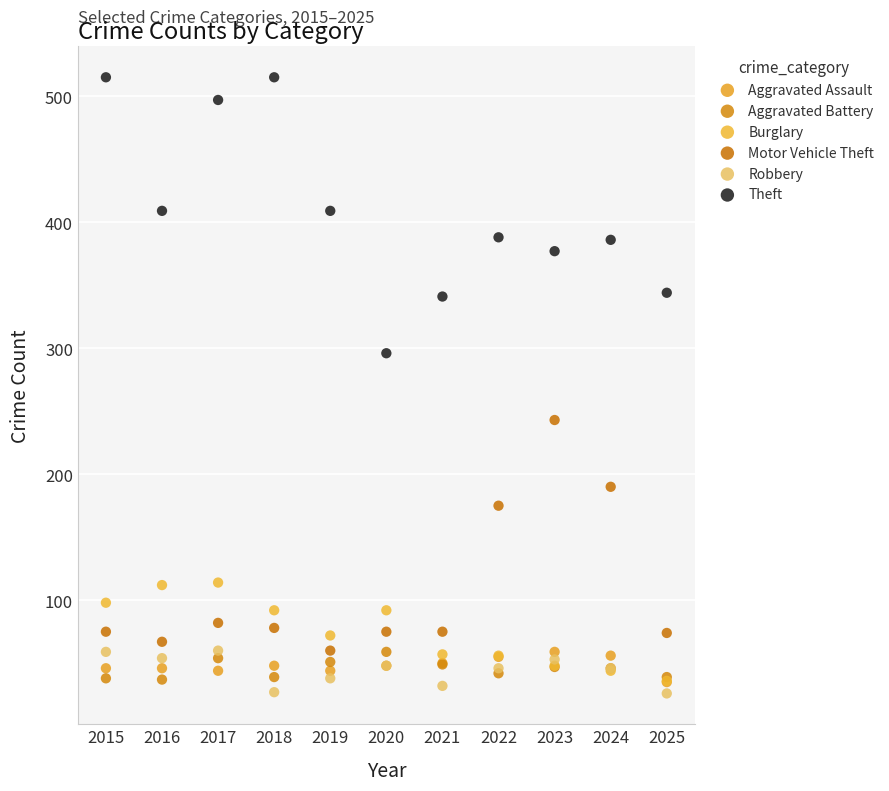

Which series reaches the maximum Y coordinate?

Theft